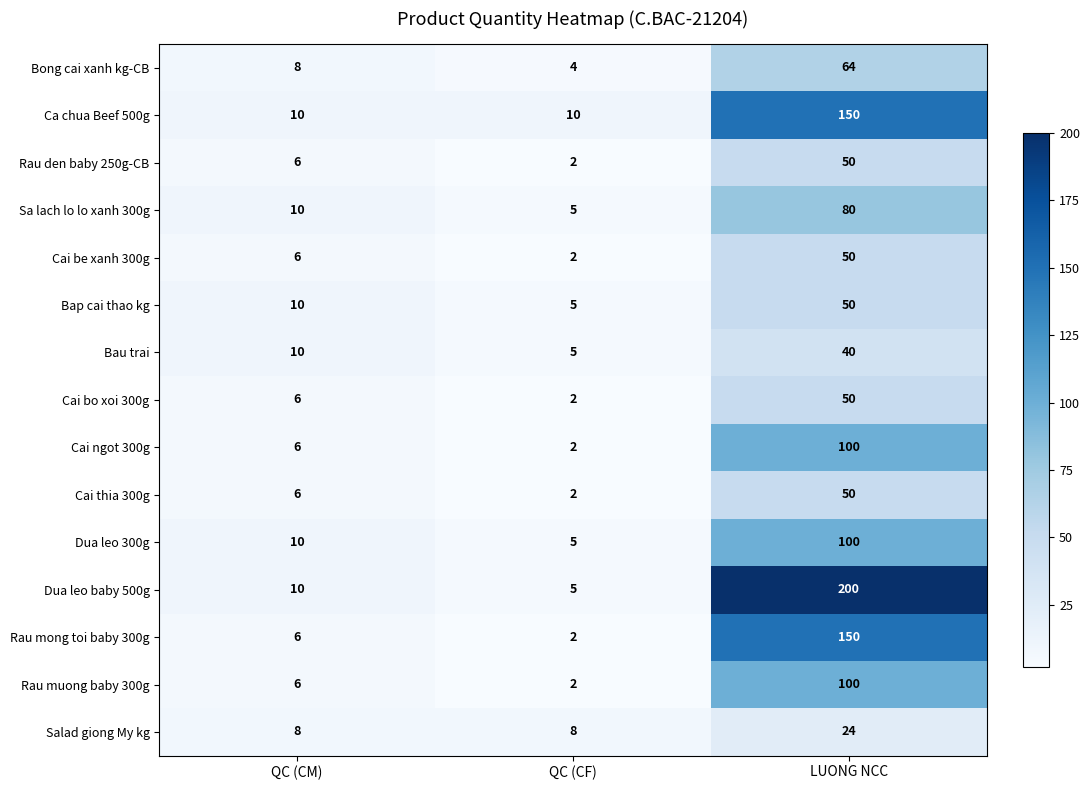

The value of Cai bo xoi 300g at LUONG NCC is 50. True or false?

True